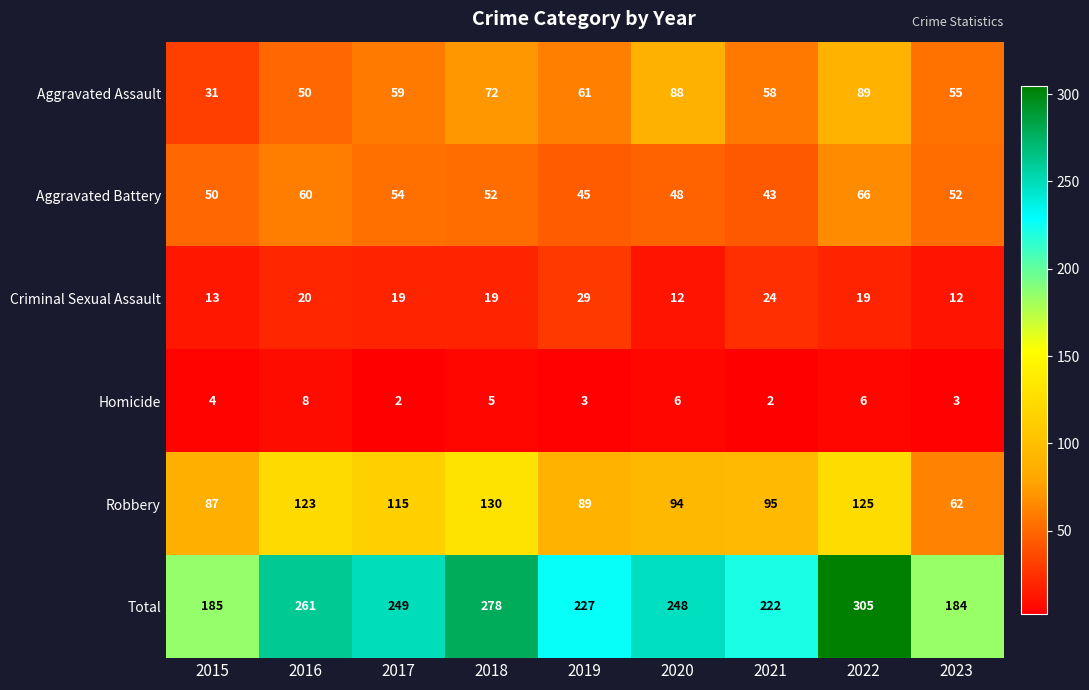

Is it true that Aggravated Battery equals 52 at 2018?

True